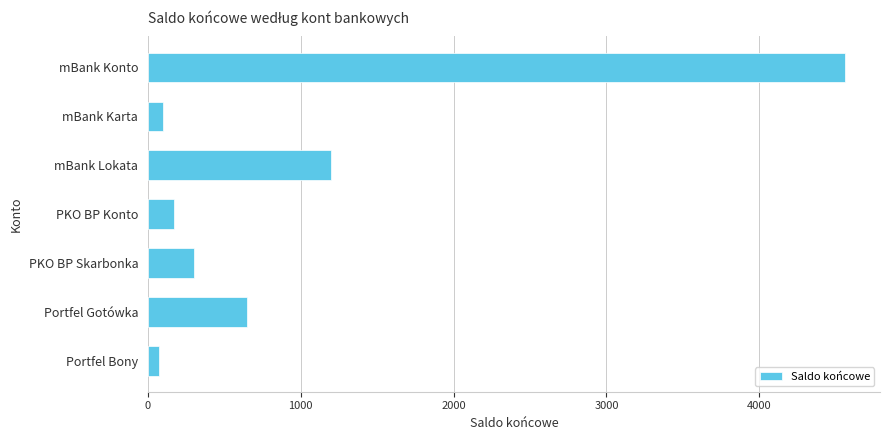

What is the change in value from mBank Lokata to PKO BP Skarbonka?

-899.5